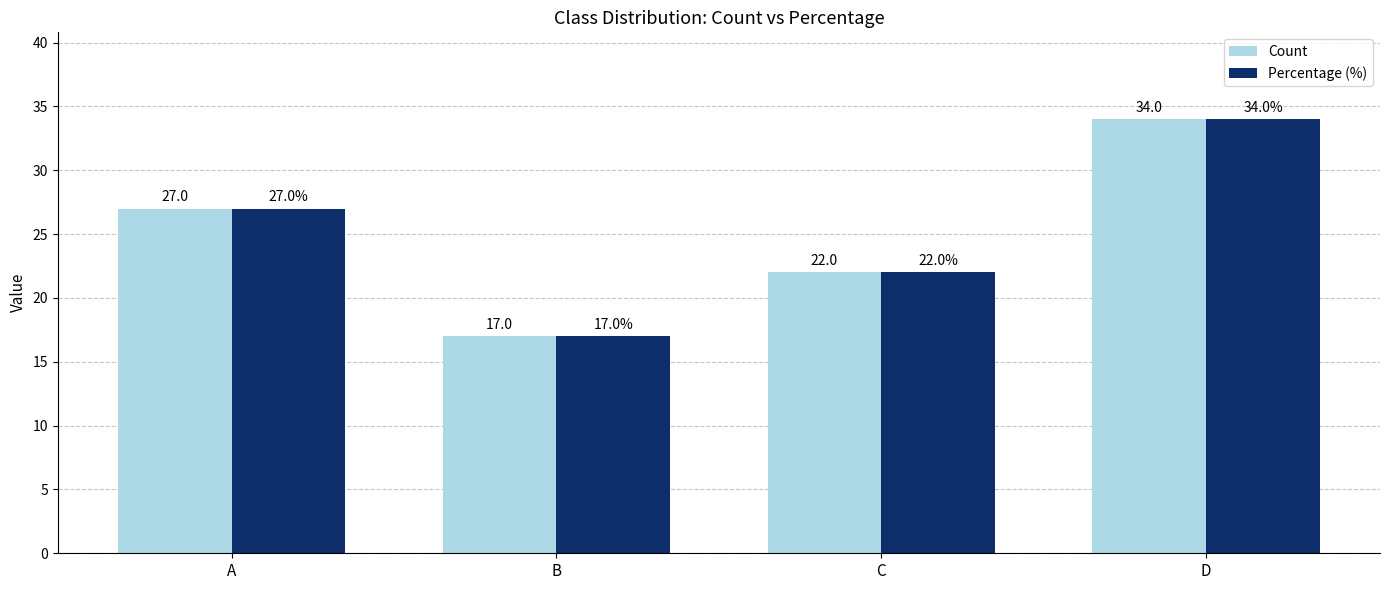

At which label is Percentage (%) closest to 25?

A